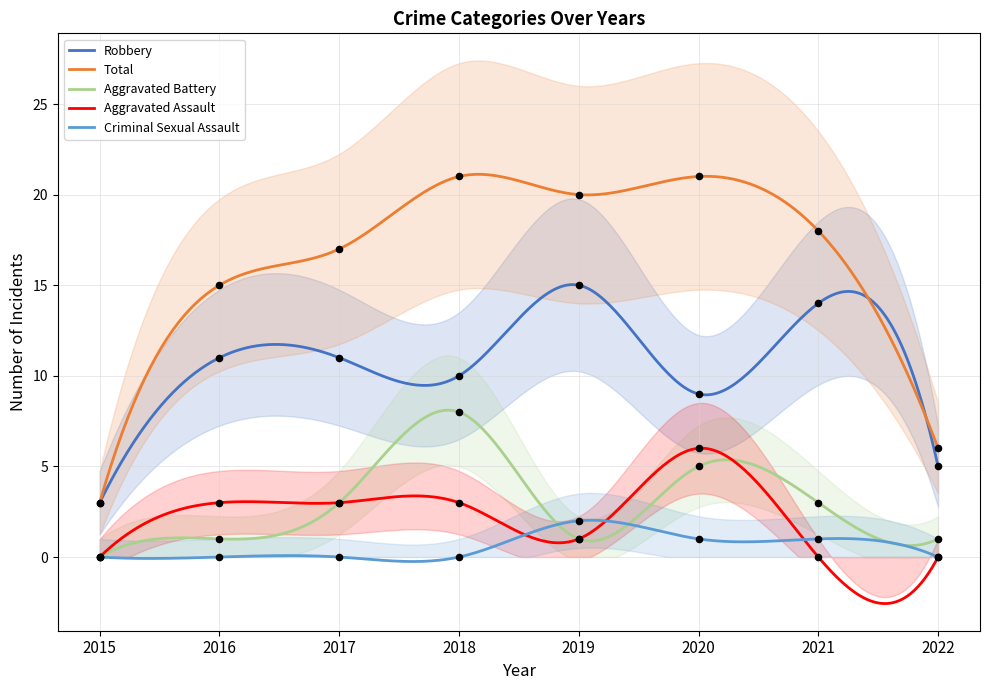

Which series contains the highest Y value?

Total